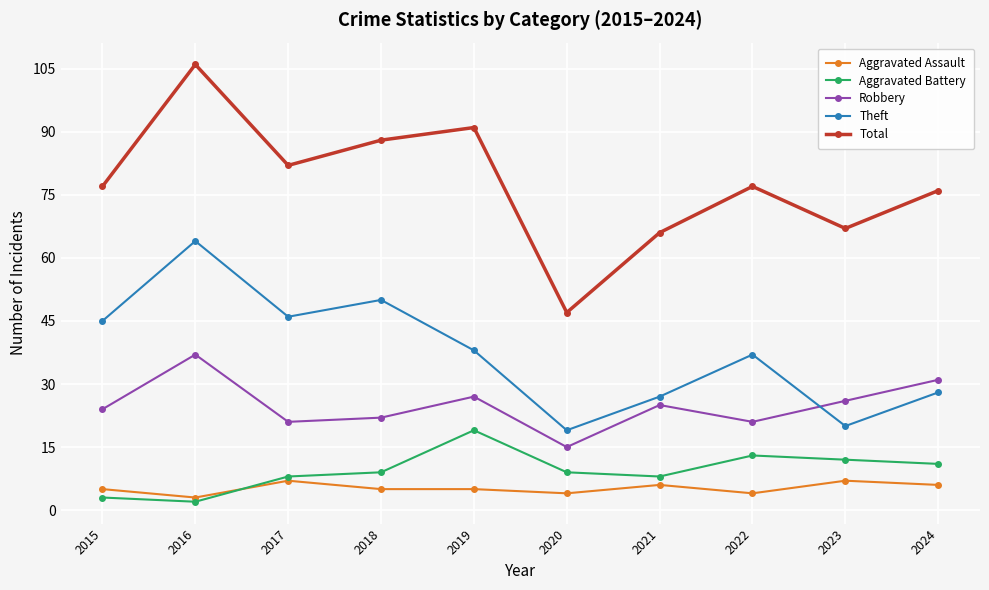

What is the maximum value for Theft?

64